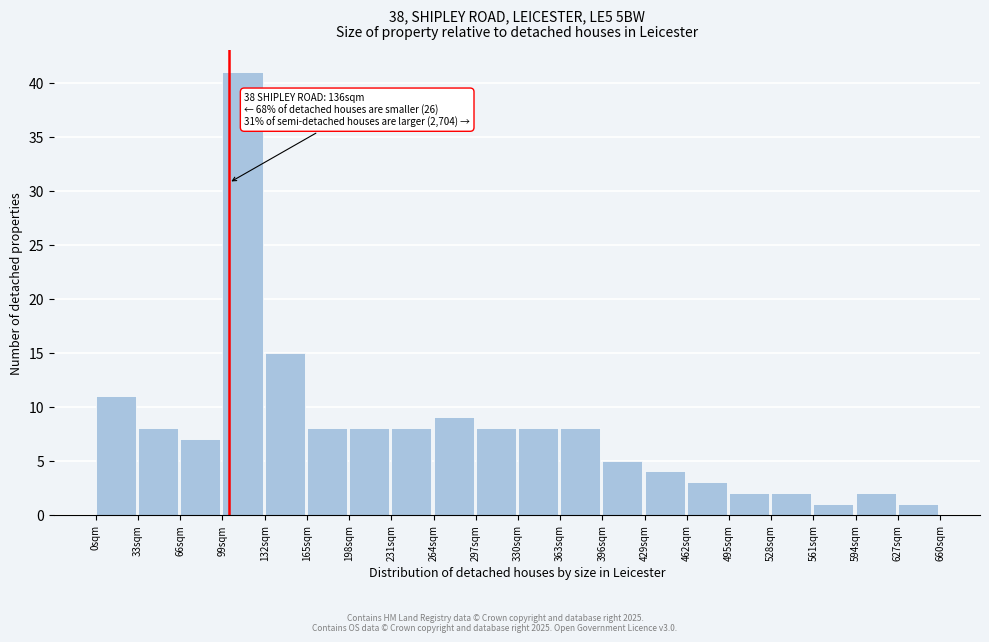

Reading right to left, what are all the values shown in this chart?

1	2	1	2	2	3	4	5	8	8	8	9	8	8	8	15	41	7	8	11